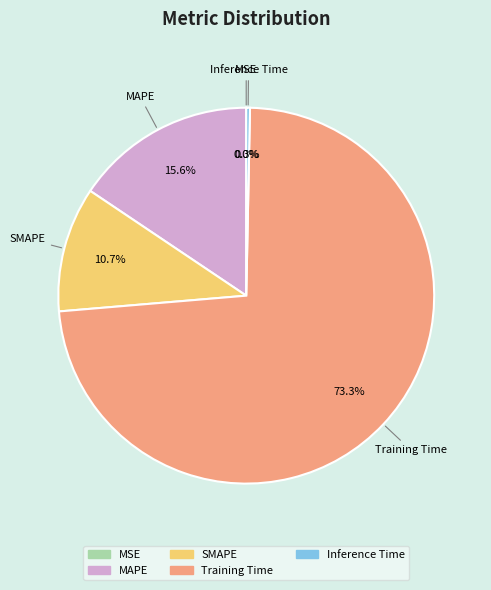

Which has a higher value, SMAPE or Training Time?

Training Time